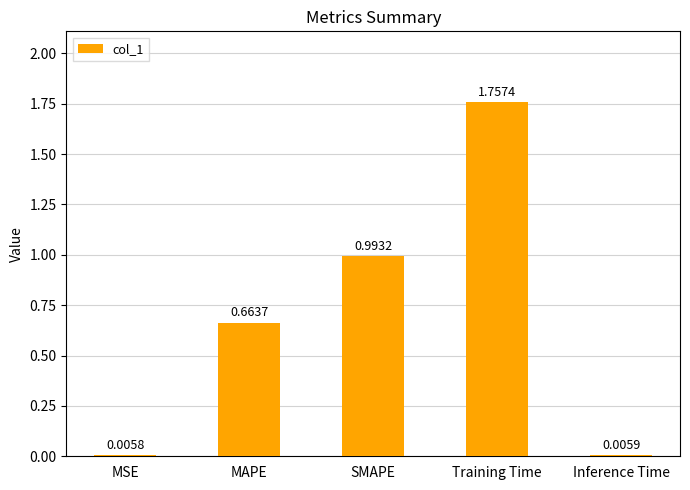

What is the change in value from Training Time to Inference Time?

-1.8